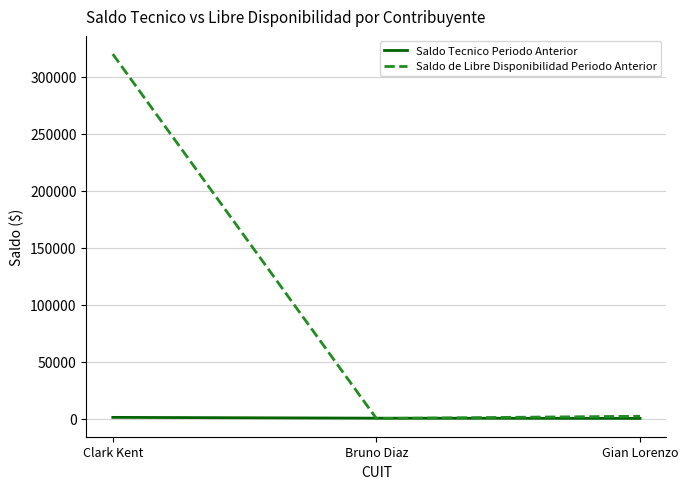

Rank the series by their average value, from highest to lowest.

Saldo de Libre Disponibilidad Periodo Anterior, Saldo Tecnico Periodo Anterior